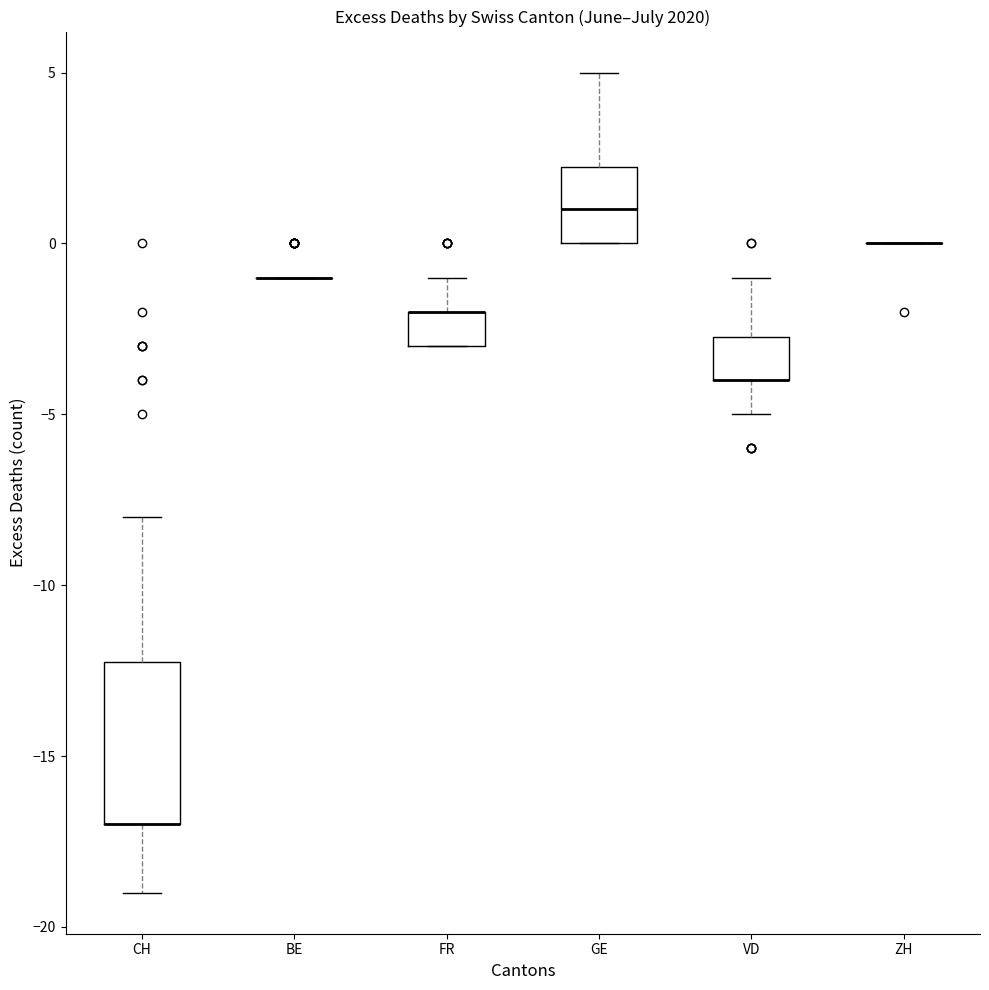

Which box is the tallest, from its lower edge to its upper edge?

CH